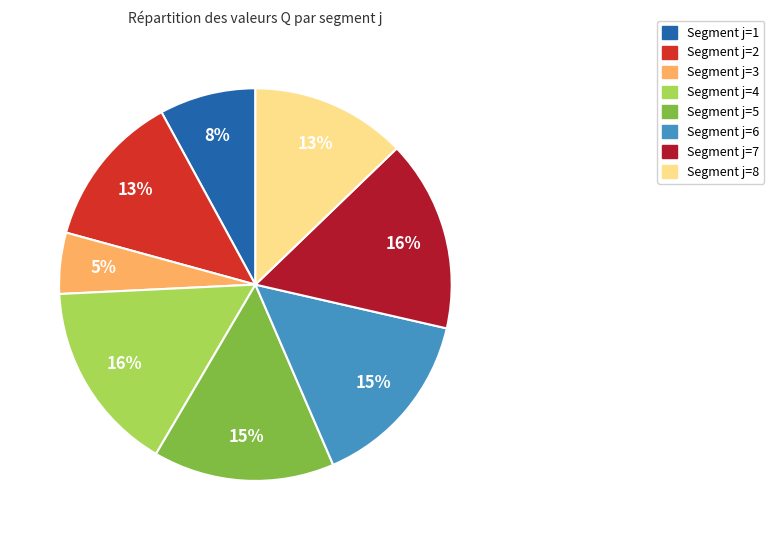

To the nearest percent, what is the difference between the largest and smallest slice percentages?

11%